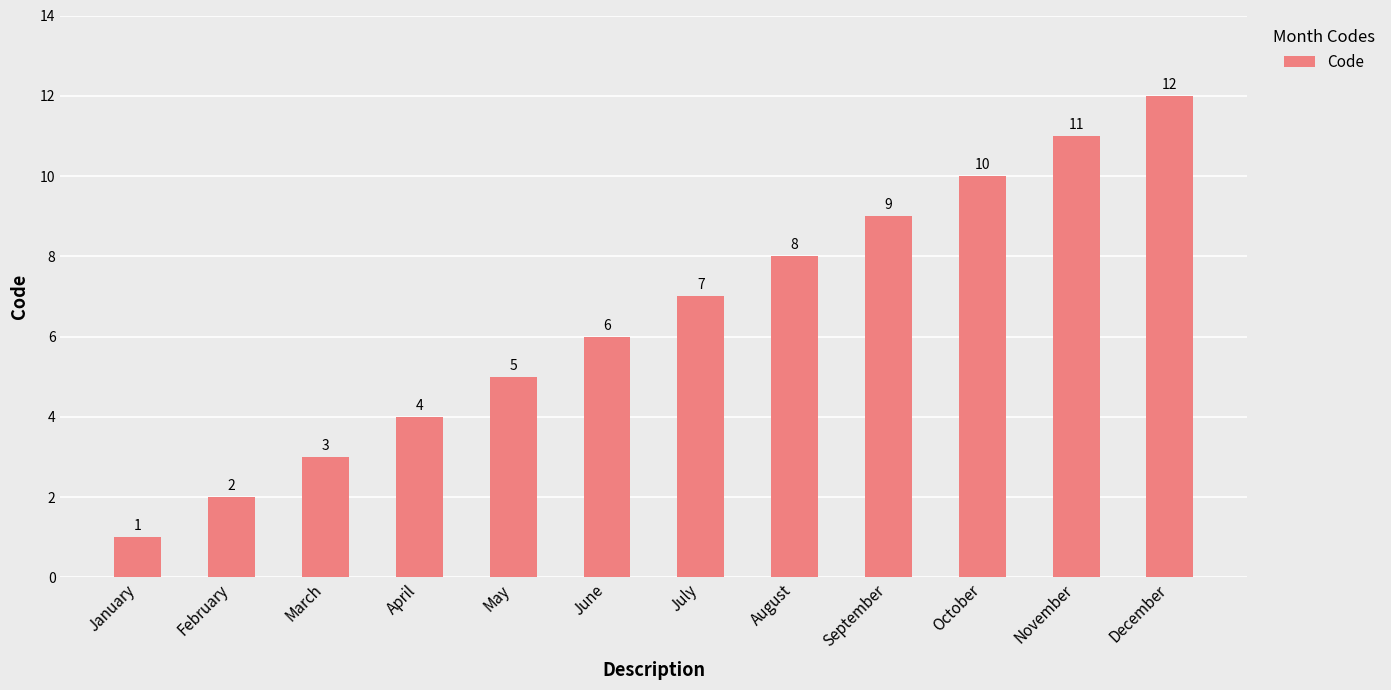

True or false: the data shows 18 at December.

False